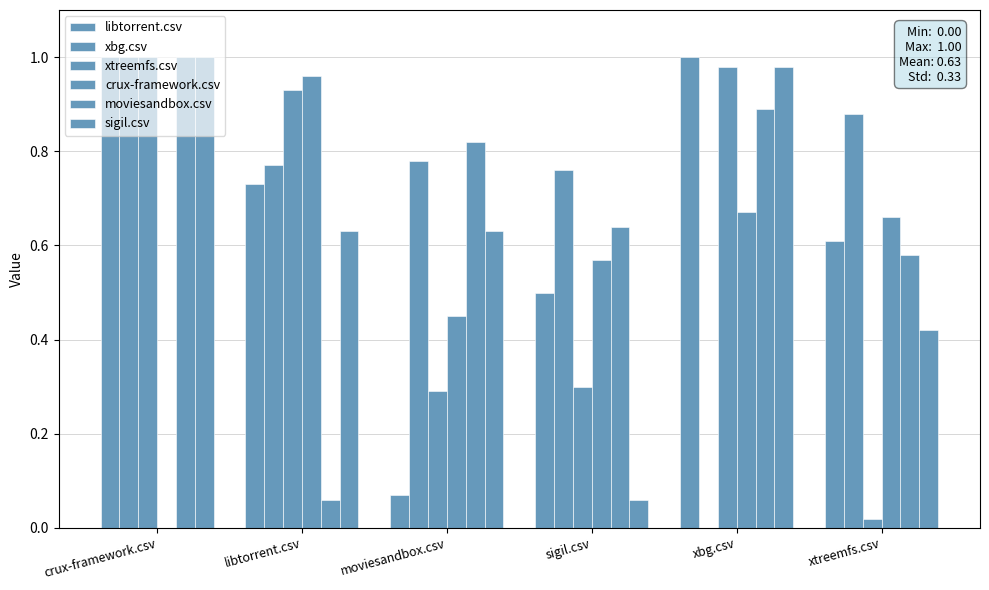

Count the number of data series in this chart.

6